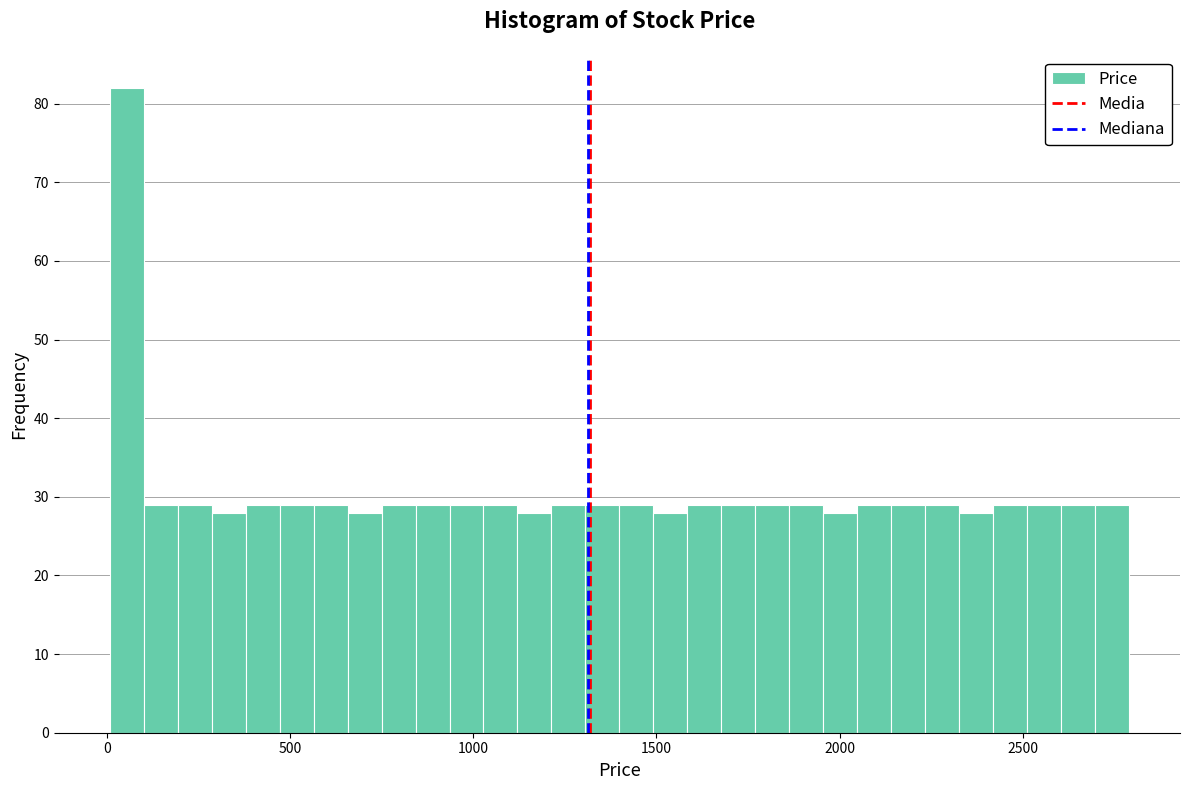

Around what value on the x-axis is the tallest bar? Give the approximate position of its centre, as read against the axis.

50